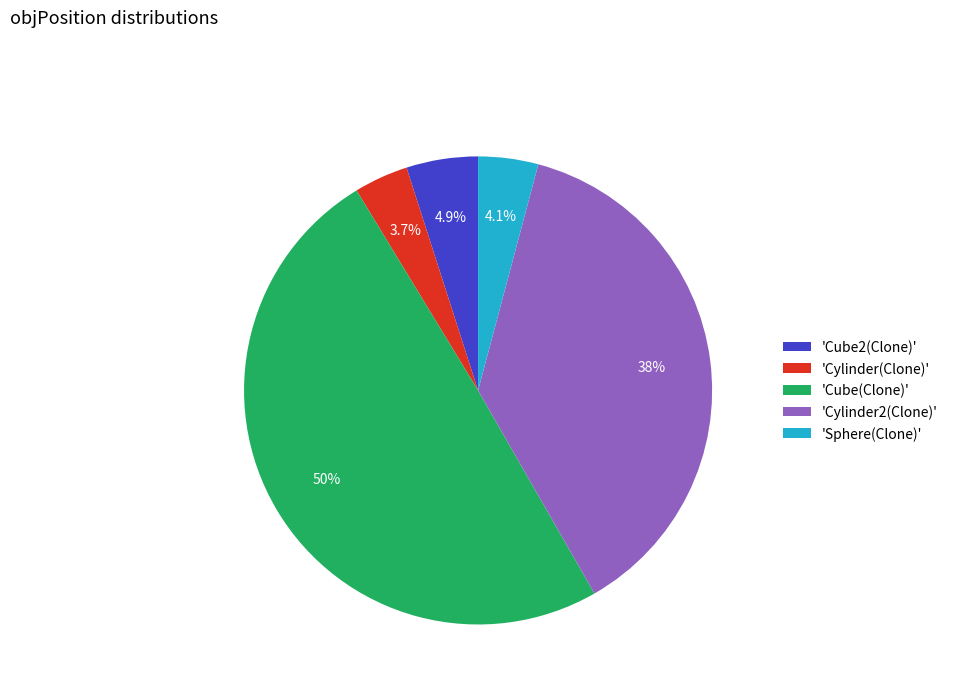

Is 'Cylinder(Clone)' the majority of the pie?

No